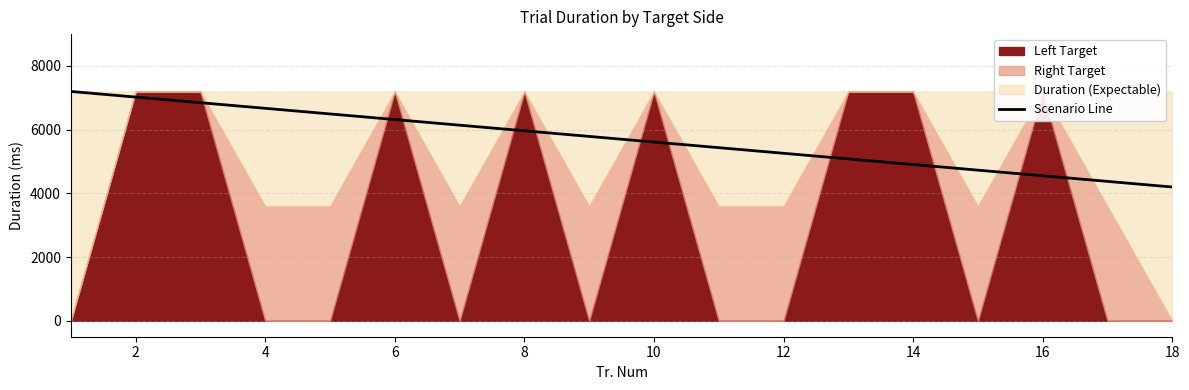

What is the minimum value for Scenario Line?

4200.0